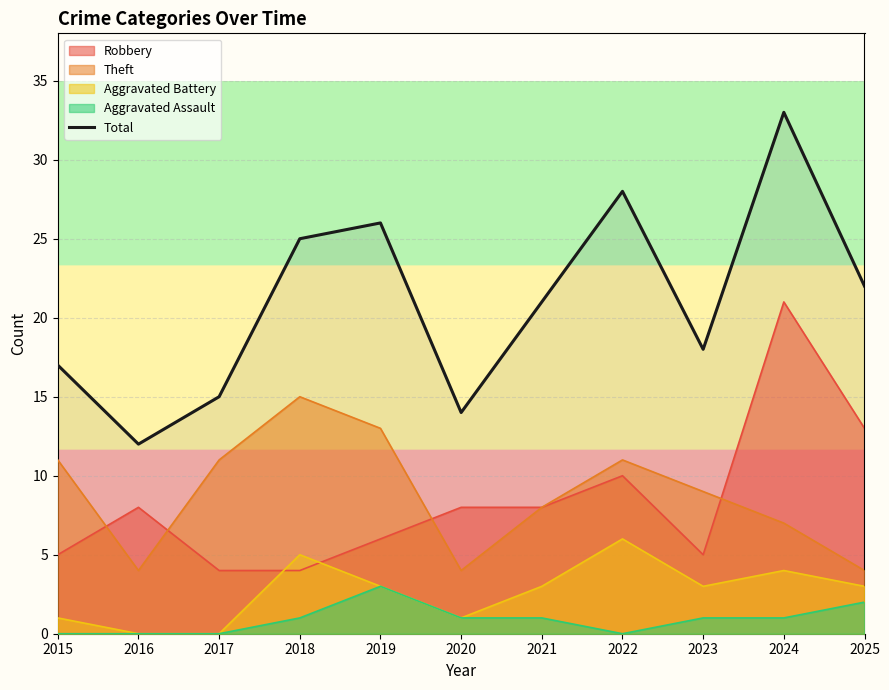

Which category has the highest value across all series?

2024